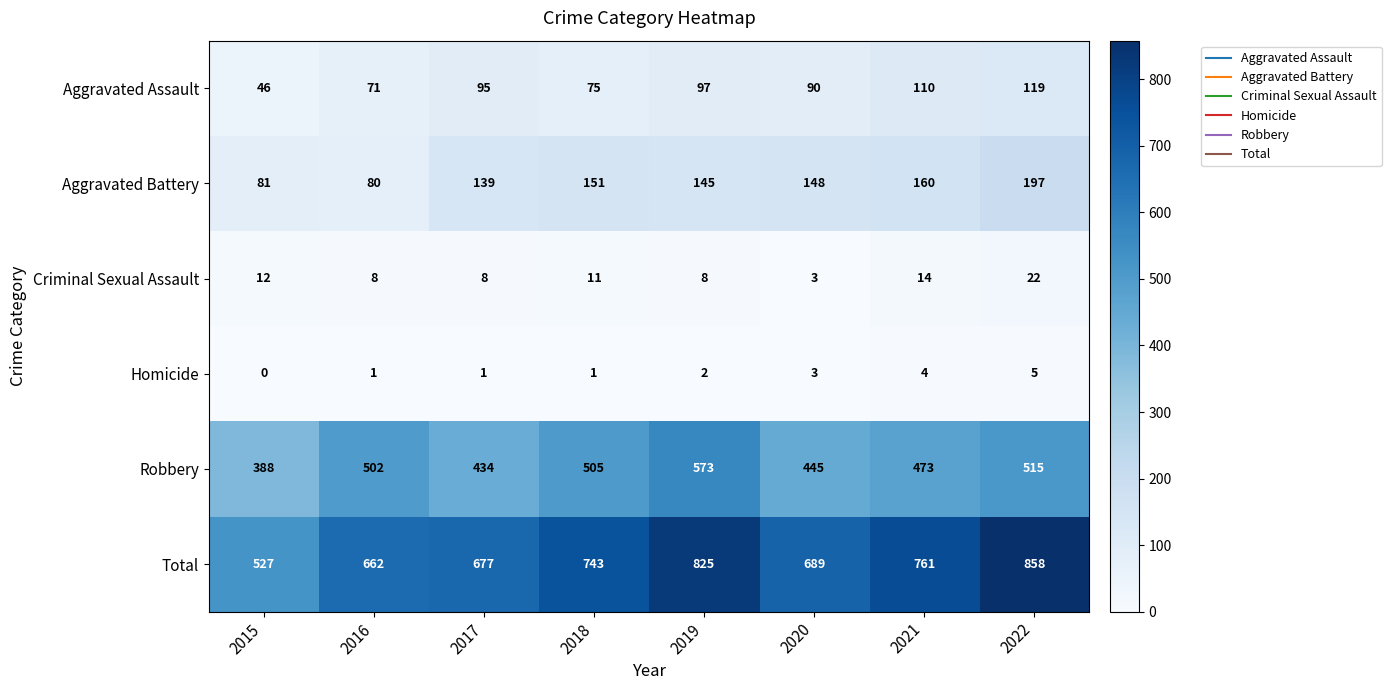

At 2016, list the series in order from largest to smallest.

Total, Robbery, Aggravated Battery, Aggravated Assault, Criminal Sexual Assault, Homicide